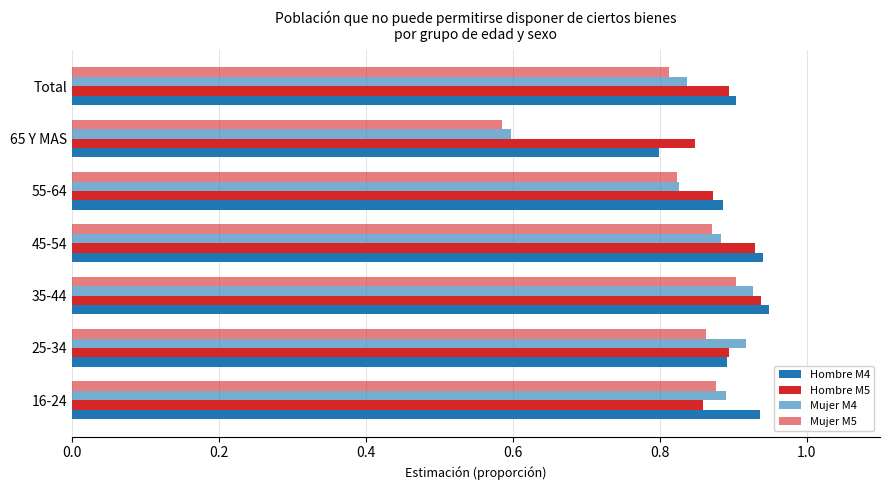

How many series are shown in this chart?

4